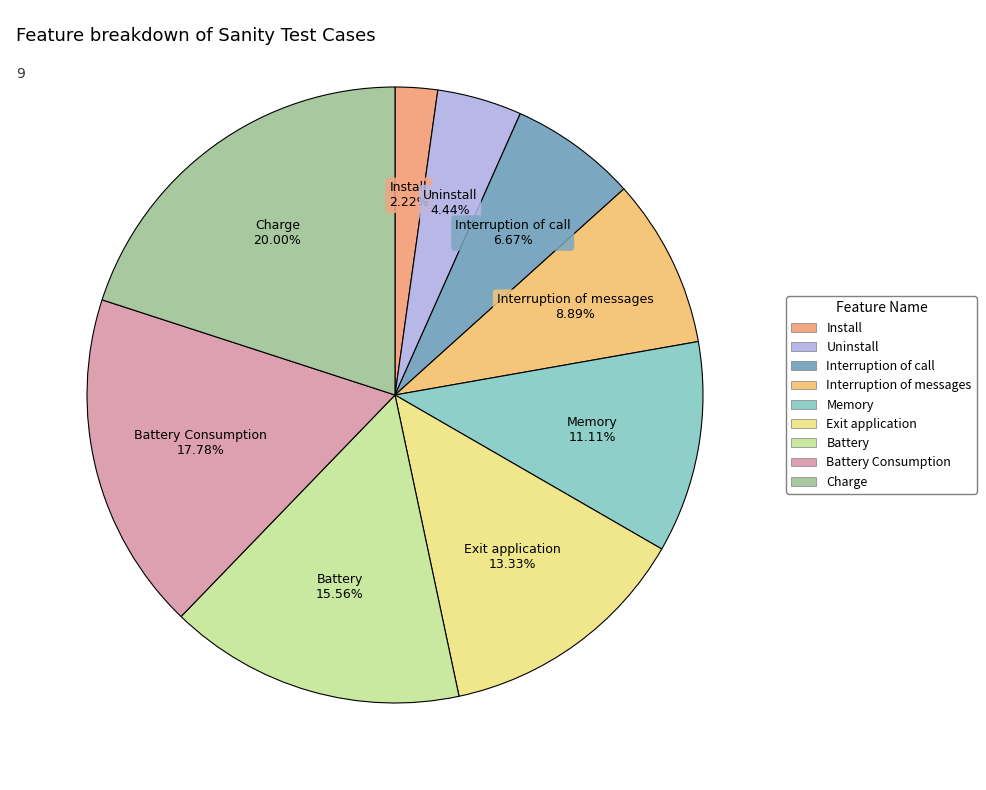

What is the smallest slice in the pie chart?

Install